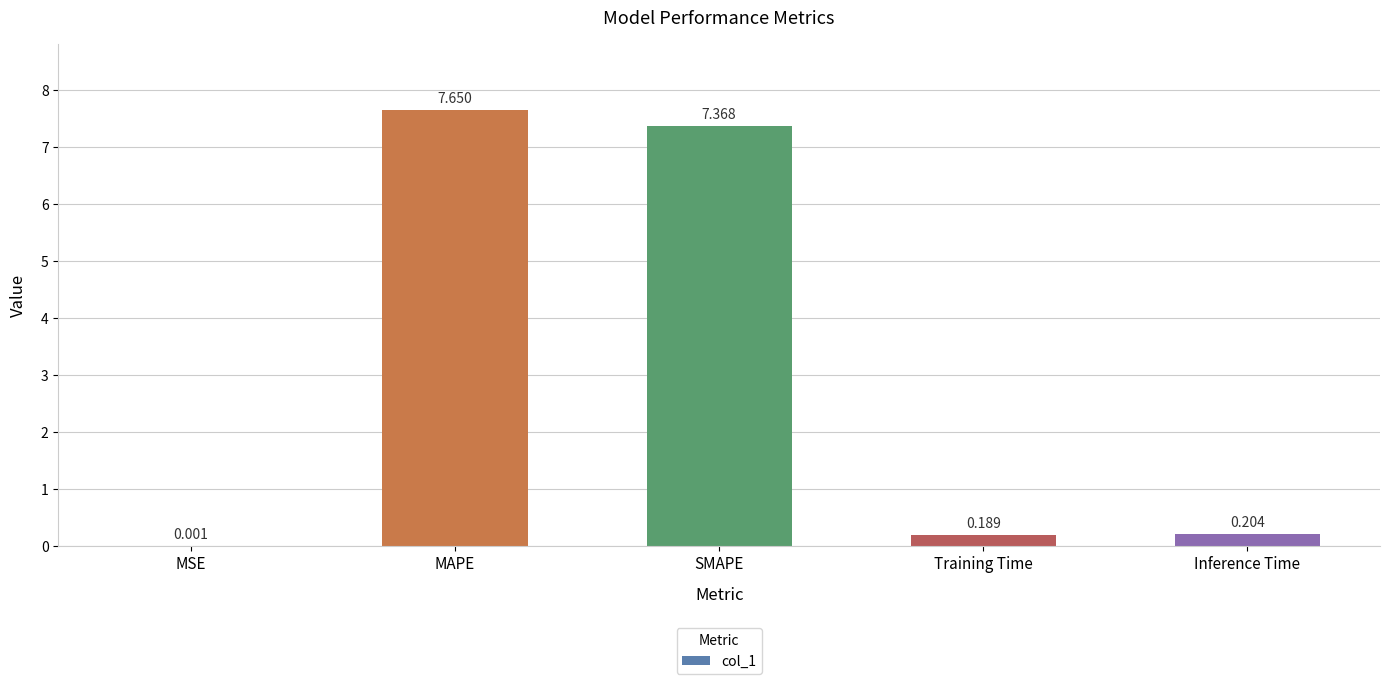

Which category has the highest value across all series?

MAPE